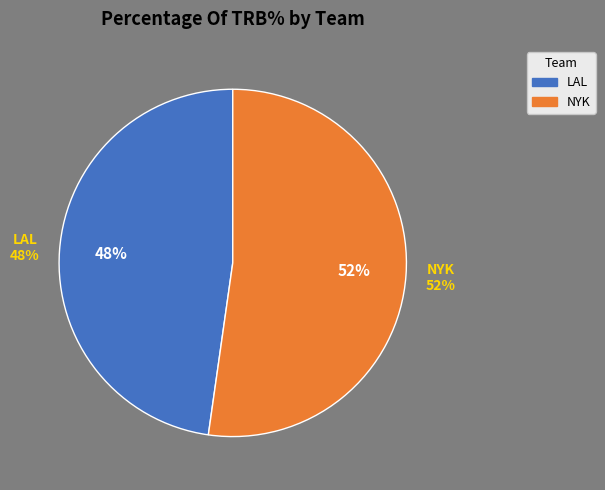

Does 11 account for over 50% of the chart?

No